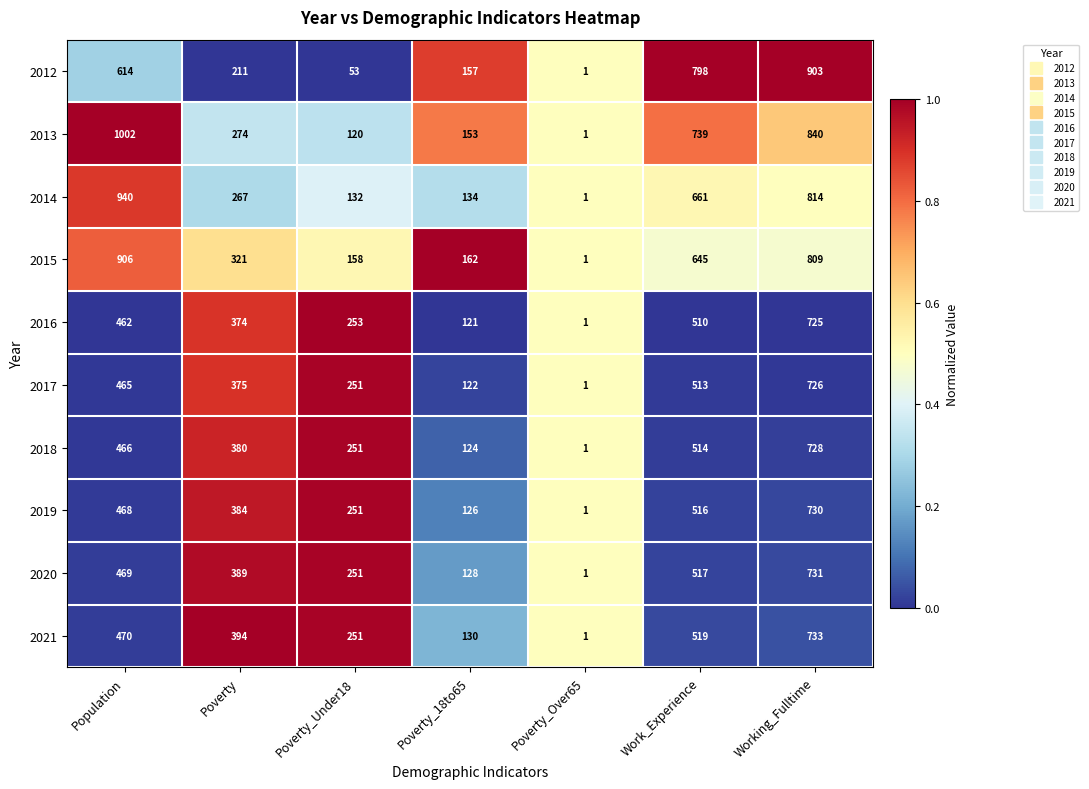

List the series in order of their peak value, lowest first.

2016, 2017, 2018, 2019, 2020, 2021, 2012, 2015, 2014, 2013